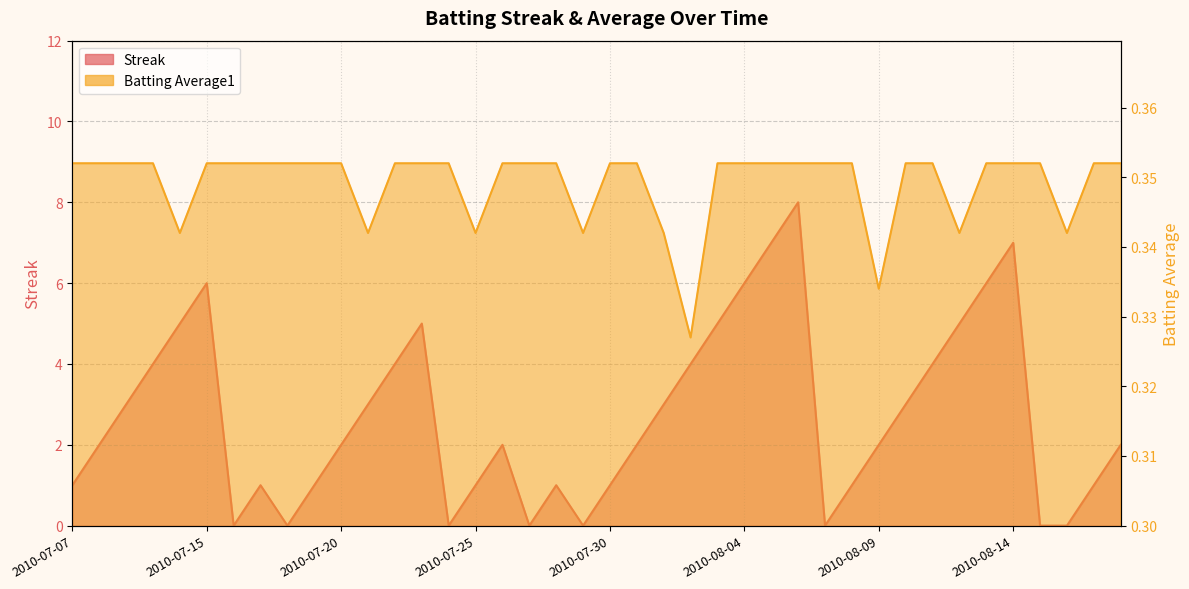

What is the sum of all Batting Average1 values?

14.0